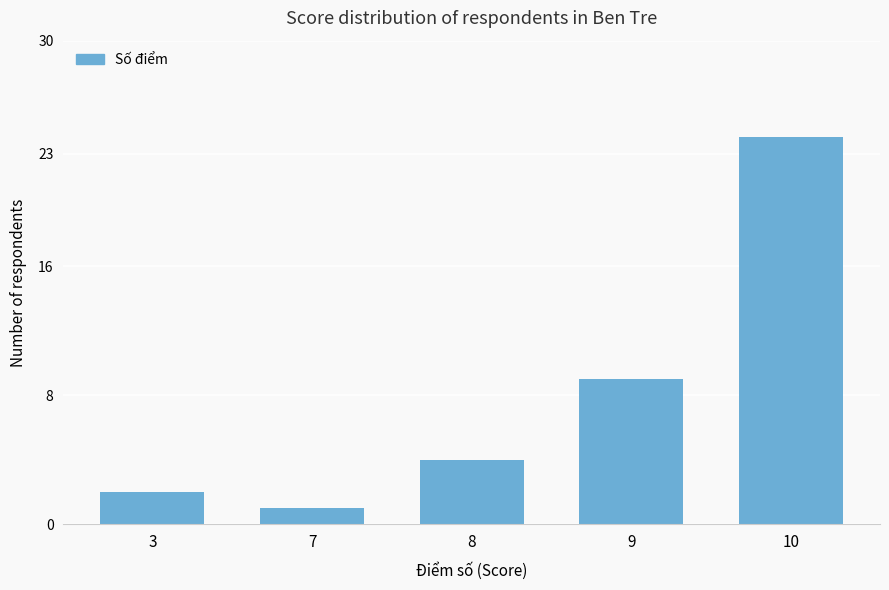

What is the difference between the values at 7 and 10?

23